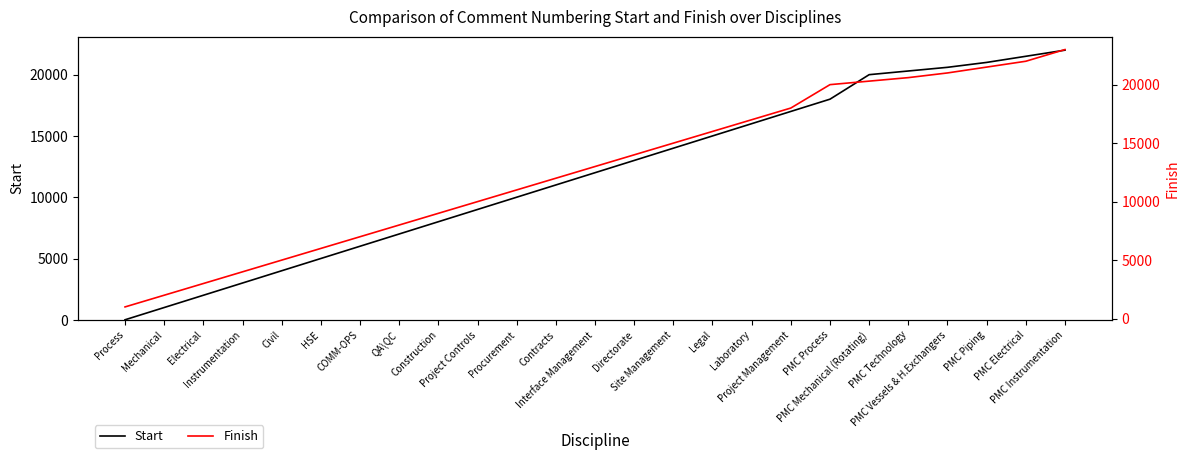

Rank the series at Legal from highest to lowest value.

Finish, Start